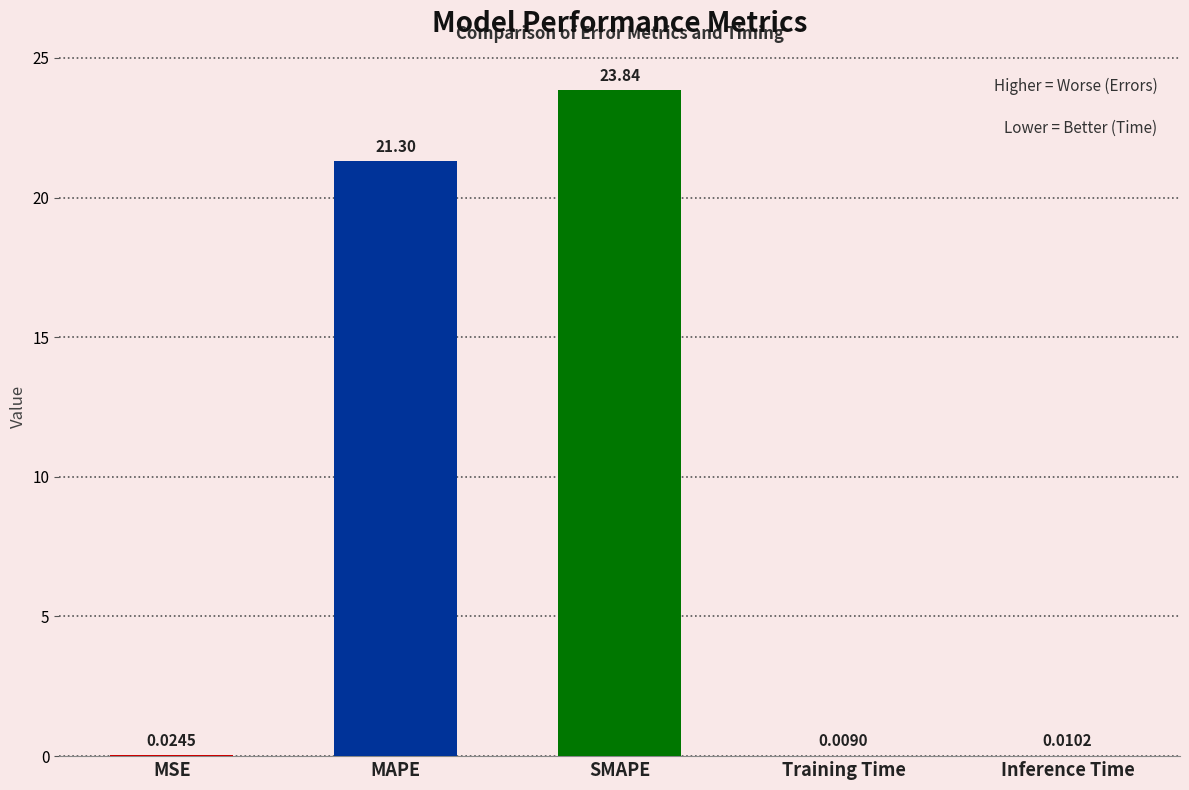

At which label is the value closest to 11?

MAPE